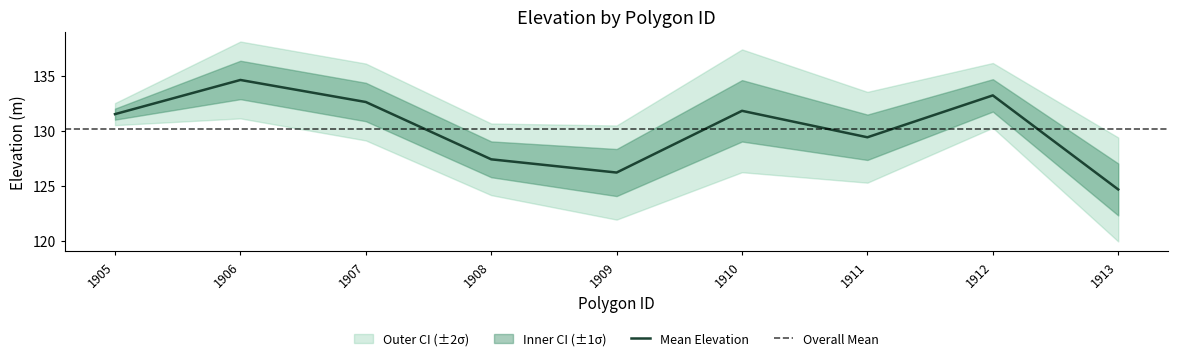

Is it true that Mean Elevation equals 64.2 at 1910?

False